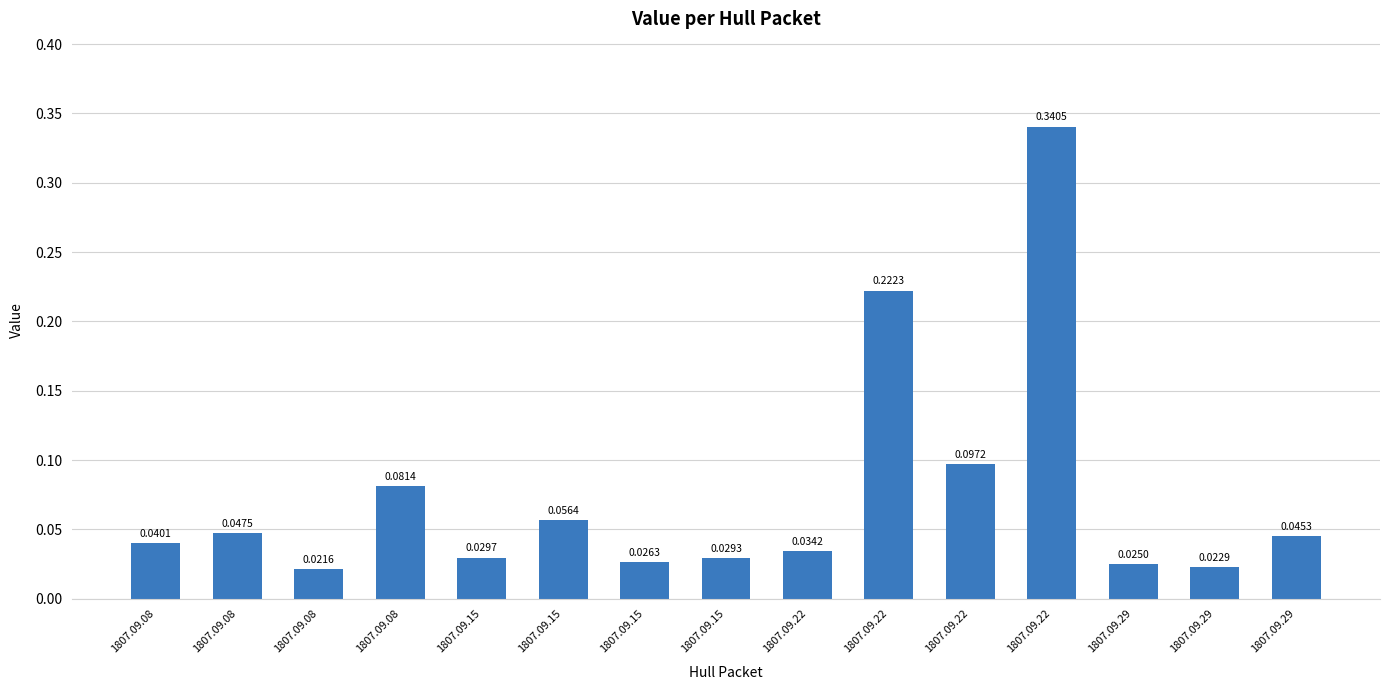

Reading left to right, transcribe all the data shown in this chart.

1807.09.08=0.0	1807.09.08=0.0	1807.09.08=0.0	1807.09.08=0.1	1807.09.15=0.0	1807.09.15=0.1	1807.09.15=0.0	1807.09.15=0.0	1807.09.22=0.0	1807.09.22=0.2	1807.09.22=0.1	1807.09.22=0.3	1807.09.29=0.0	1807.09.29=0.0	1807.09.29=0.0